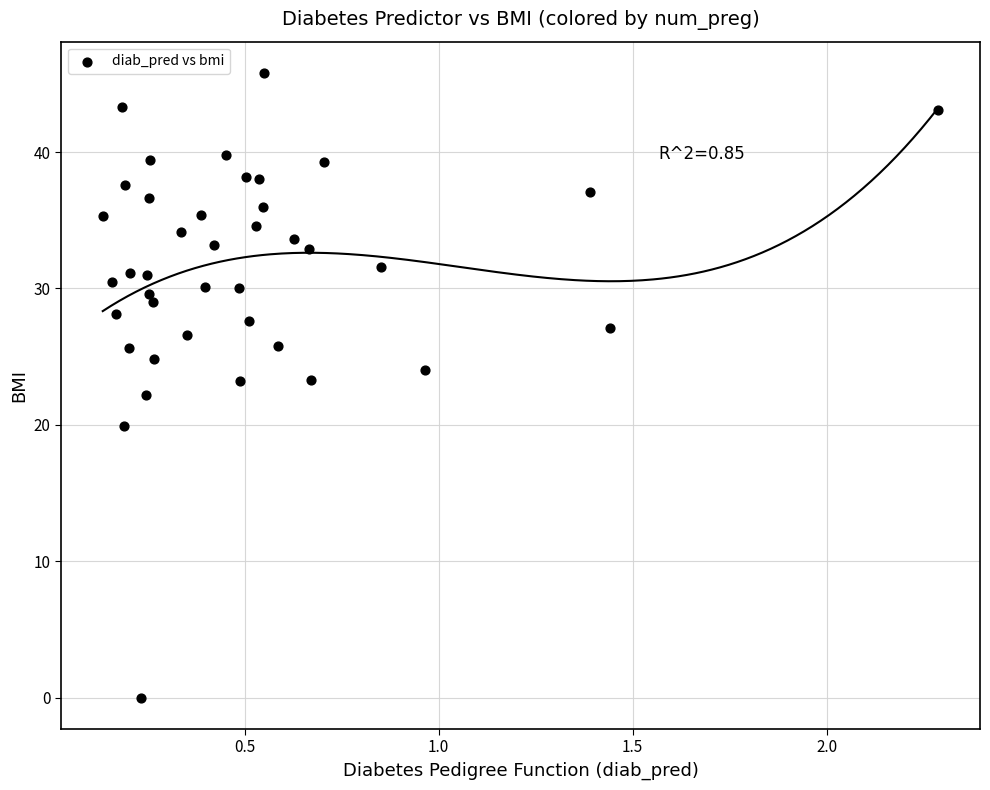

What is the range of Y values (max minus min)?

45.8